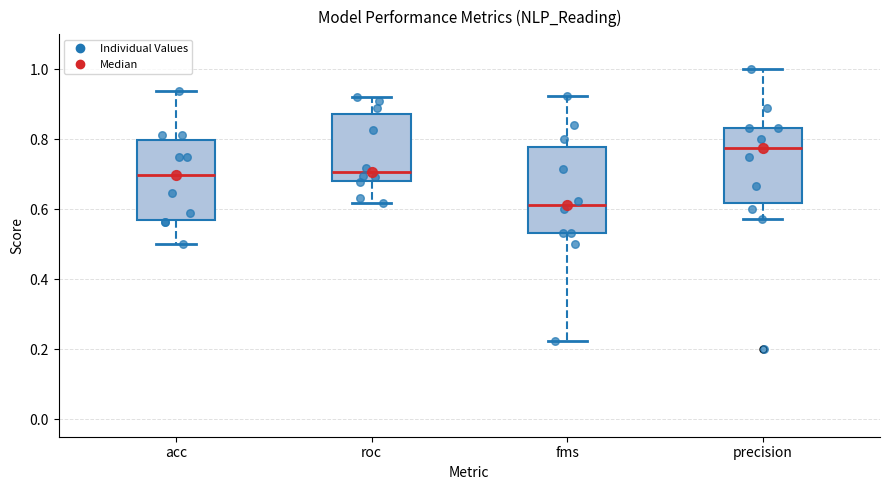

Which box's median line is the highest?

precision